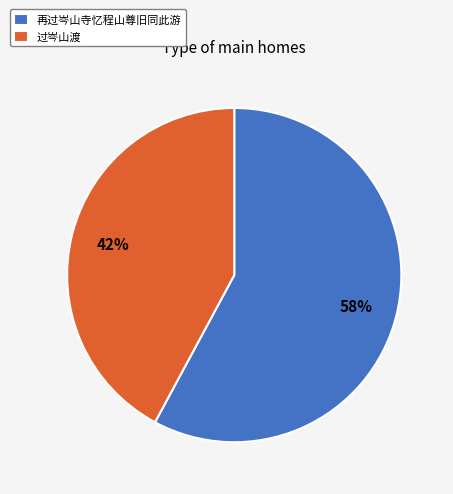

Rank the categories by value from lowest to highest.

过岑山渡, 再过岑山寺忆程山尊旧同此游